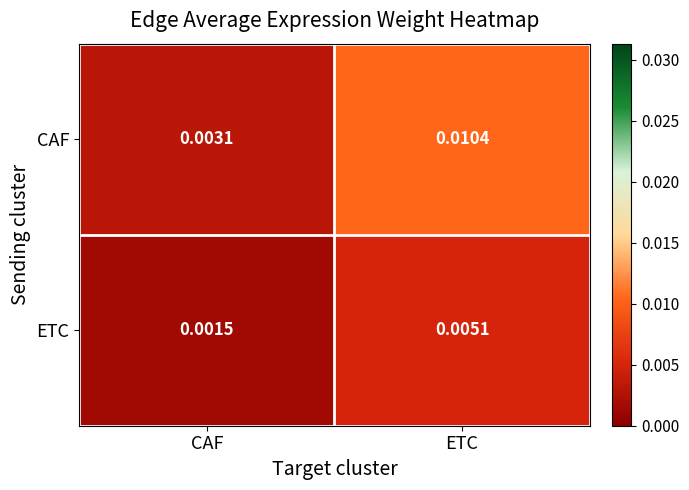

Between CAF and ETC, which series saw the biggest shift?

CAF